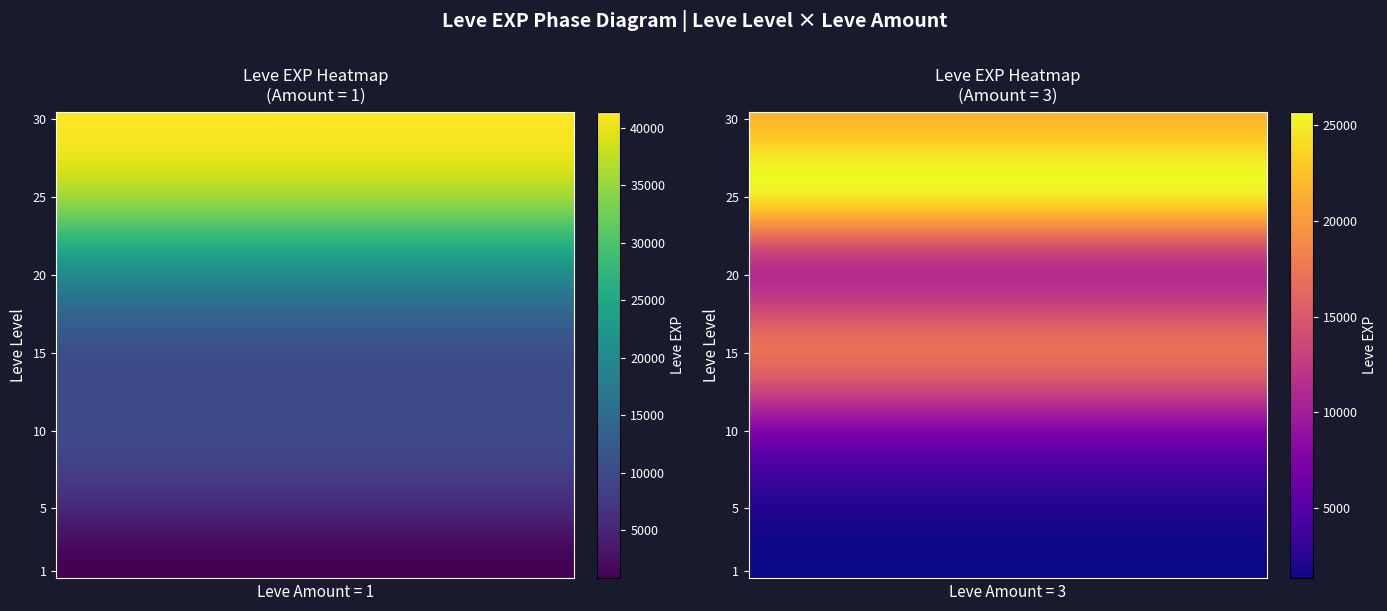

Which has a higher value, 10_3 or 20_1?

20_1